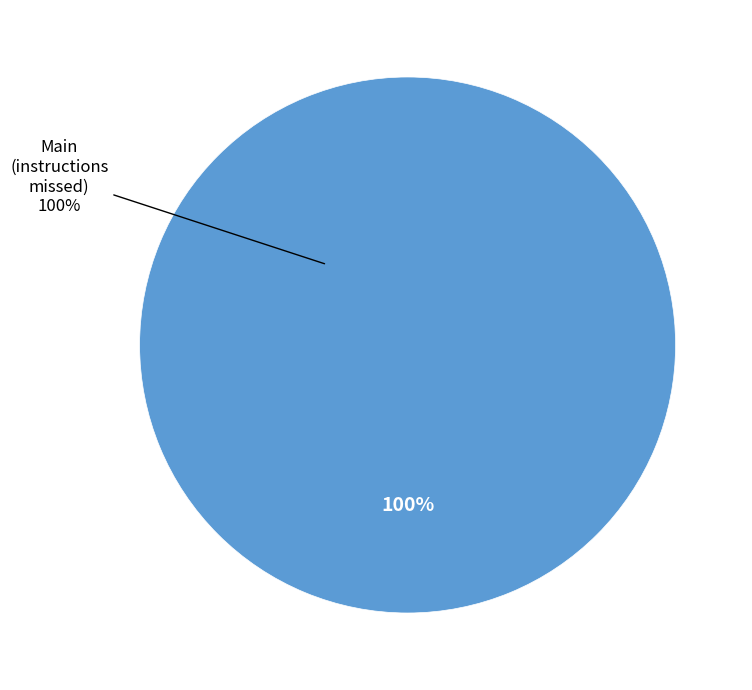

What is the total percentage of DiscountCalculator and Main?

100.0%